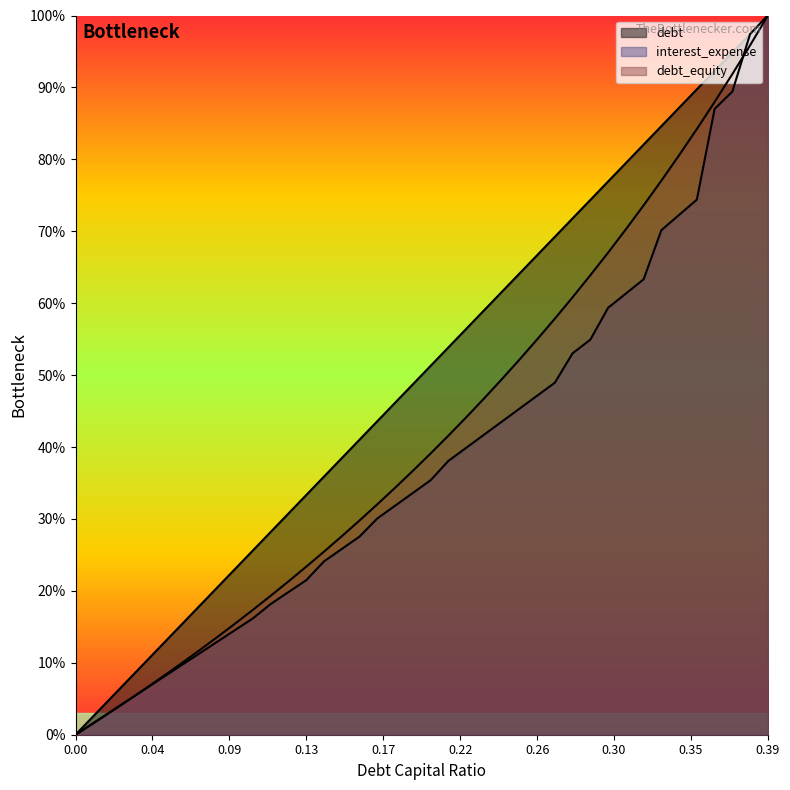

What value does the debt_capital series have at 0.26?

0.7